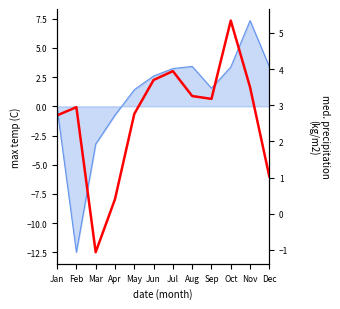

The value at Nov is 3.5. True or false?

True